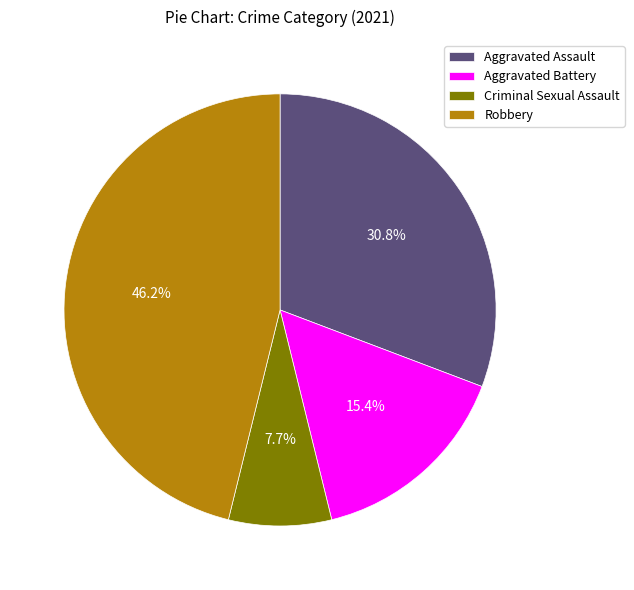

What percentage is the Aggravated Battery slice, to the nearest percent?

15%